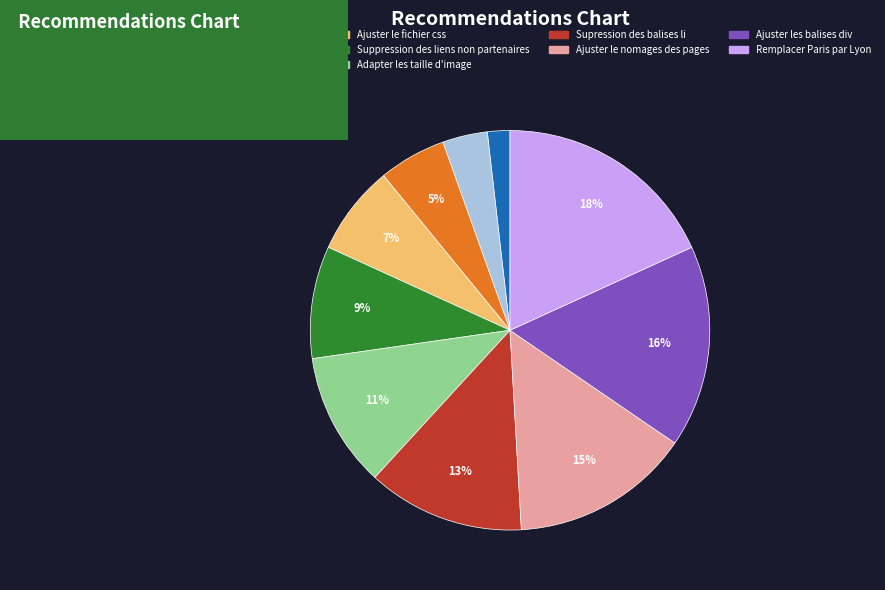

Count the number of slices in the pie.

10